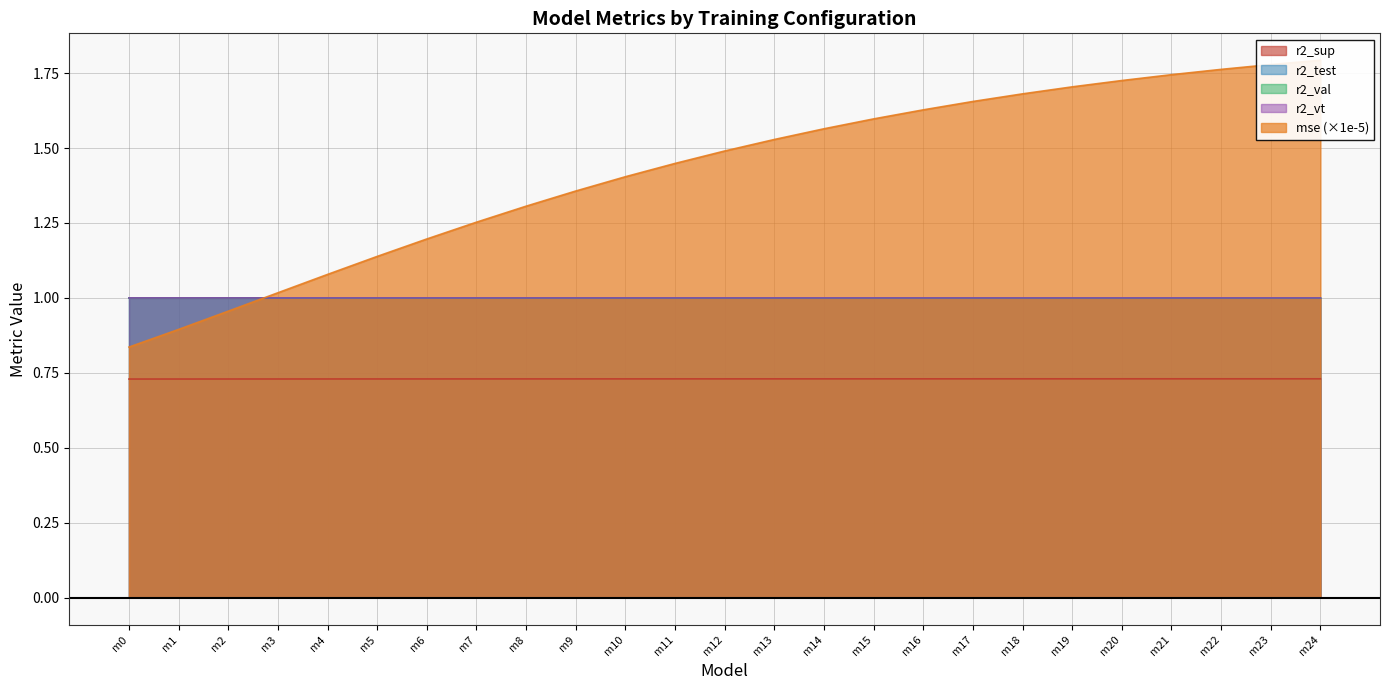

Which series has the largest range (max minus min)?

mse